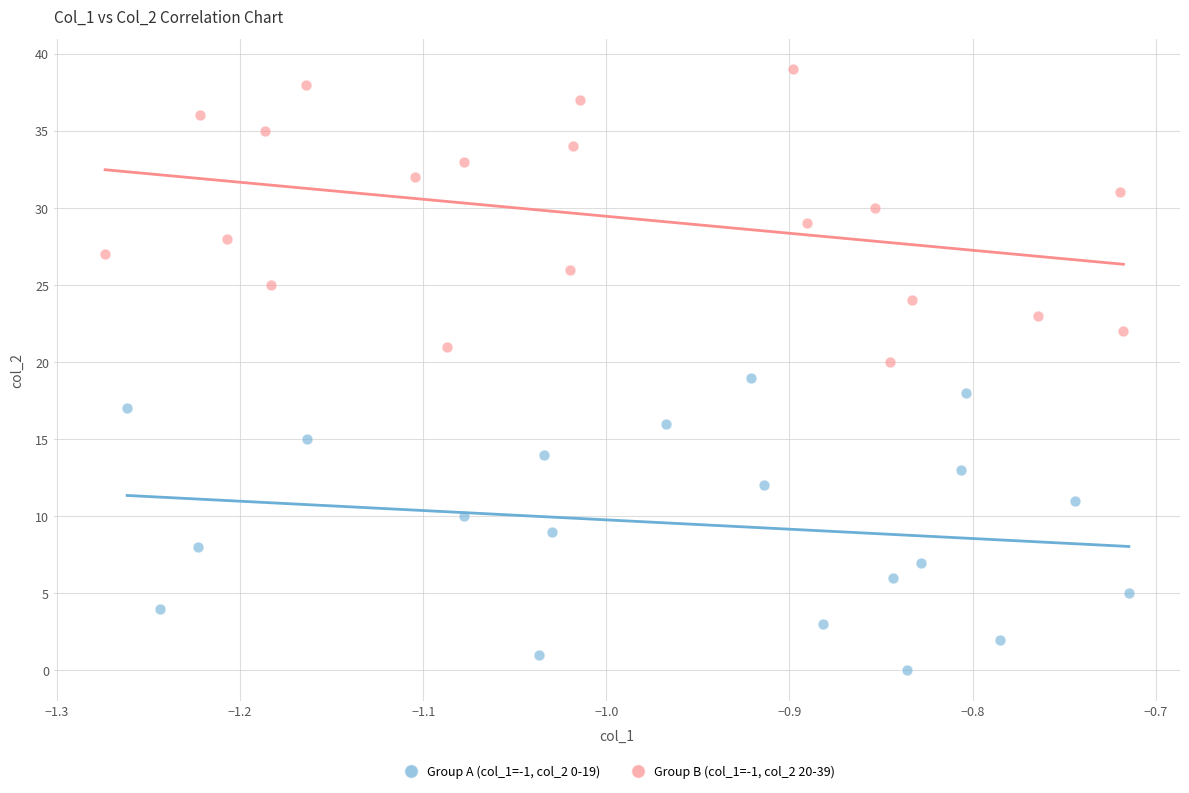

Which series reaches the maximum Y coordinate?

Group B (col_1=-1, col_2 20-39)